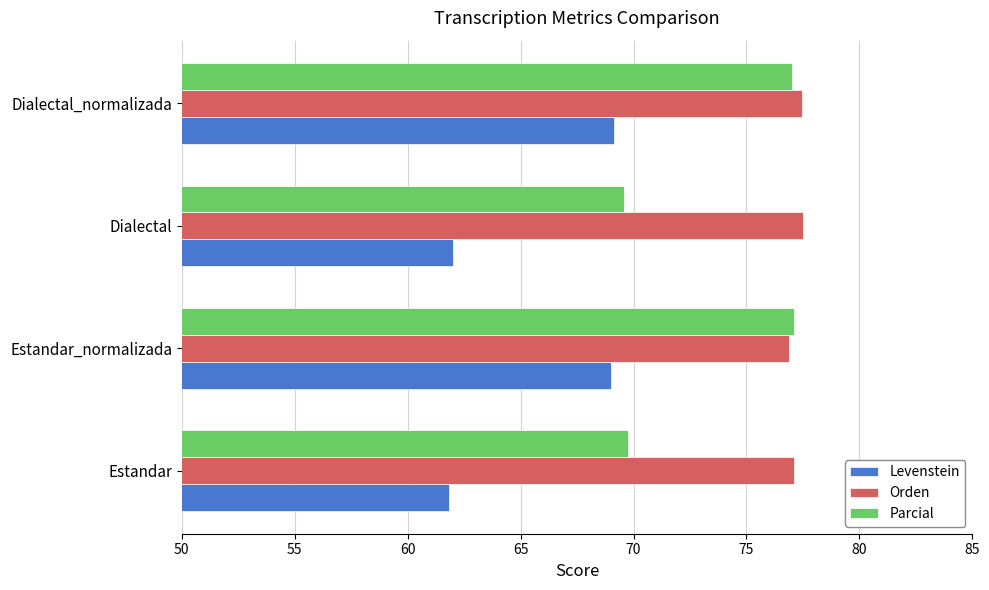

What value does the Orden series have at Estandar?

77.1